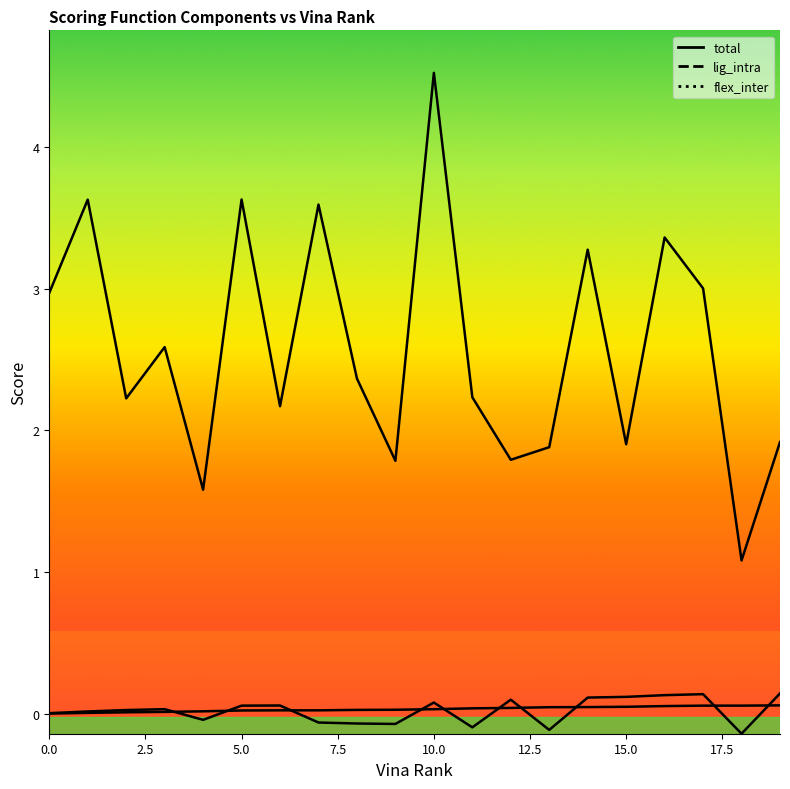

At which category is the sum across all series the highest?

10